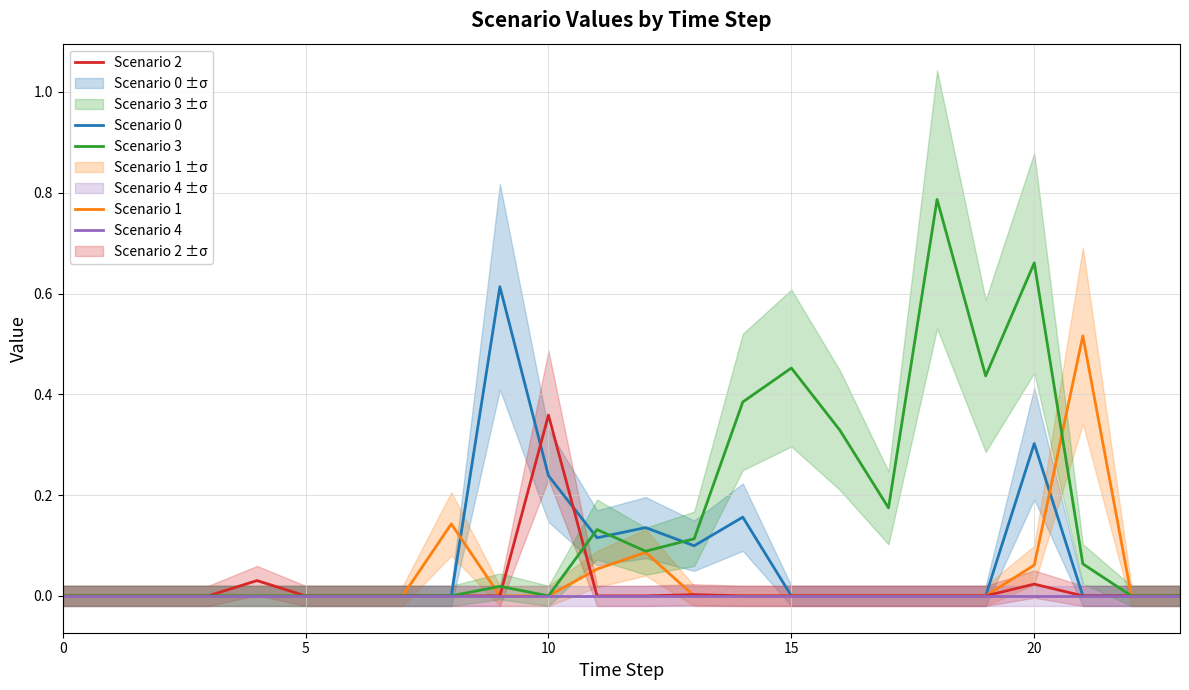

How many categories are shown in the chart?

24